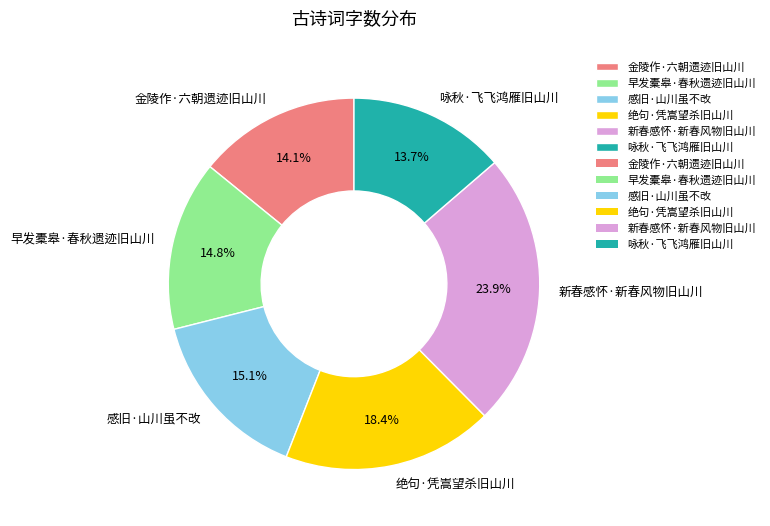

Which has a higher value, 新春感怀·新春风物旧山川 or 绝句·凭嵩望杀旧山川?

新春感怀·新春风物旧山川